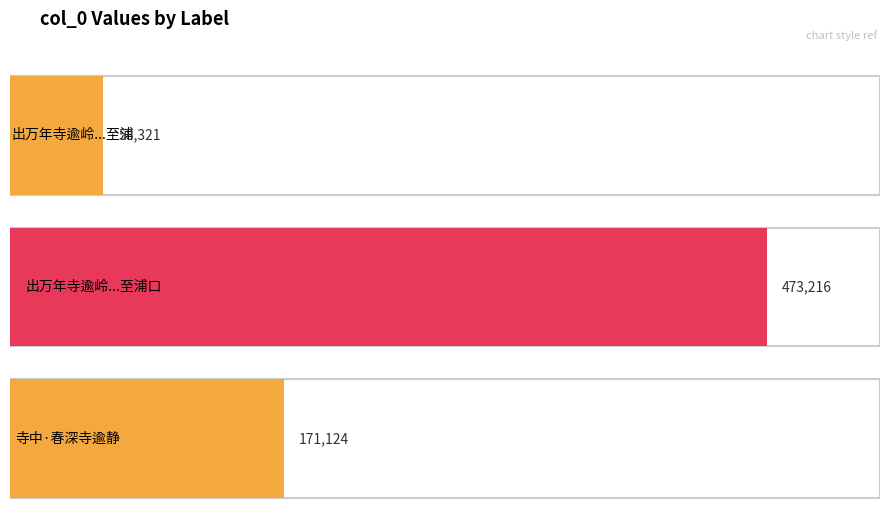

List the labels in order of value, largest first.

出万年寺逾岭下涧观仙人赶石道中奇胜遂至浦口, 寺中·春深寺逾静, 出万年寺逾岭下涧观仙人赶石道中奇胜遂至浦